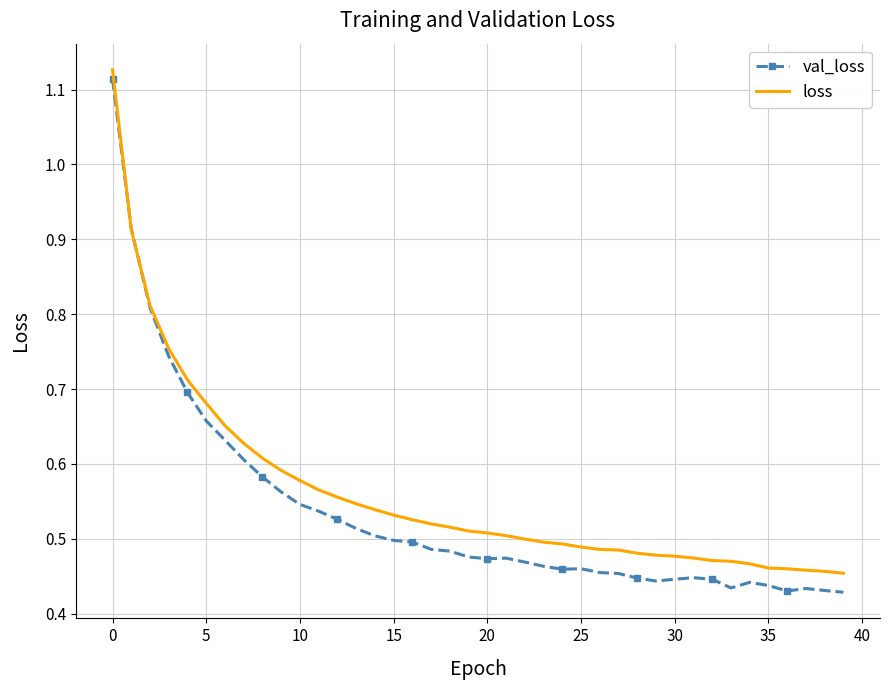

After their last crossing, which series has the higher values: loss or val_loss?

loss